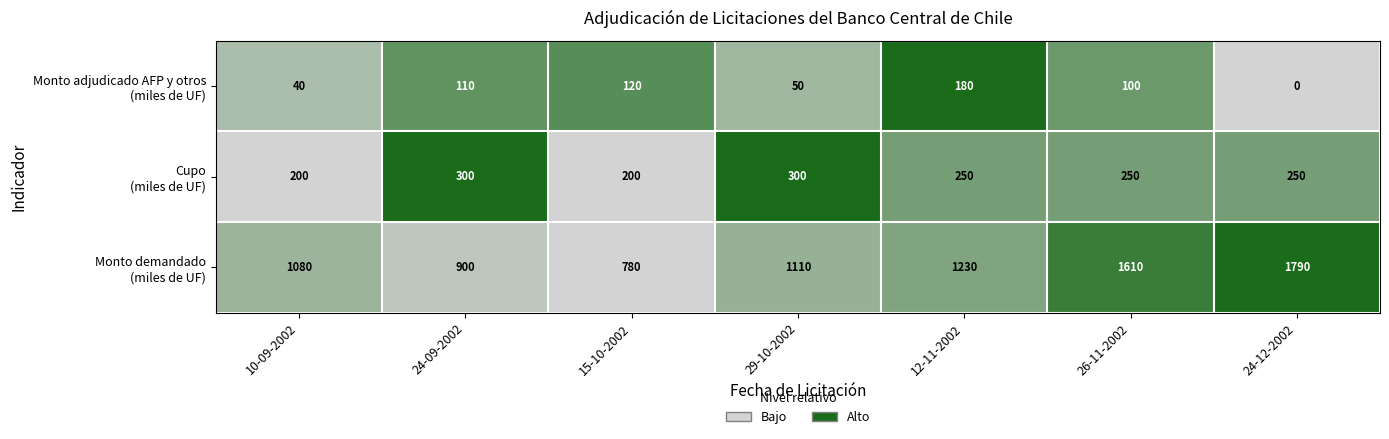

What is the spread (max minus min) of values at 24-12-2002?

1790